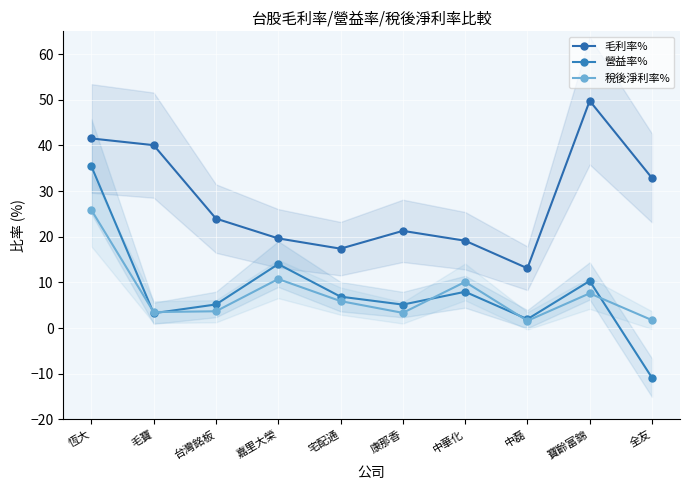

Reading left to right, list all the values displayed in this chart.

毛利率%: 恆大=41.5	毛寶=40.1	台灣銘板=24.0	嘉里大榮=19.6	宅配通=17.4	康那香=21.3	中華化=19.1	中磊=13.1	寶齡富錦=49.8	全友=32.9
營益率%: 恆大=35.4	毛寶=3.3	台灣銘板=5.2	嘉里大榮=14.0	宅配通=6.9	康那香=5.2	中華化=8.0	中磊=2.0	寶齡富錦=10.3	全友=-10.9
稅後淨利率%: 恆大=25.9	毛寶=3.5	台灣銘板=3.7	嘉里大榮=10.8	宅配通=5.9	康那香=3.3	中華化=10.1	中磊=1.6	寶齡富錦=7.6	全友=1.8